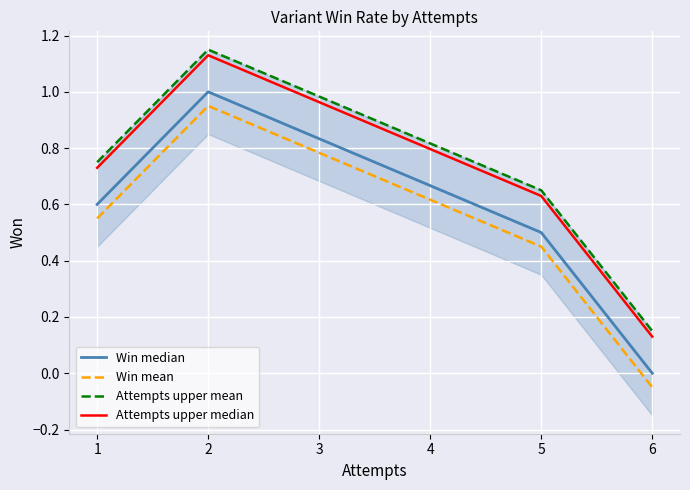

Count the number of data series in this chart.

4